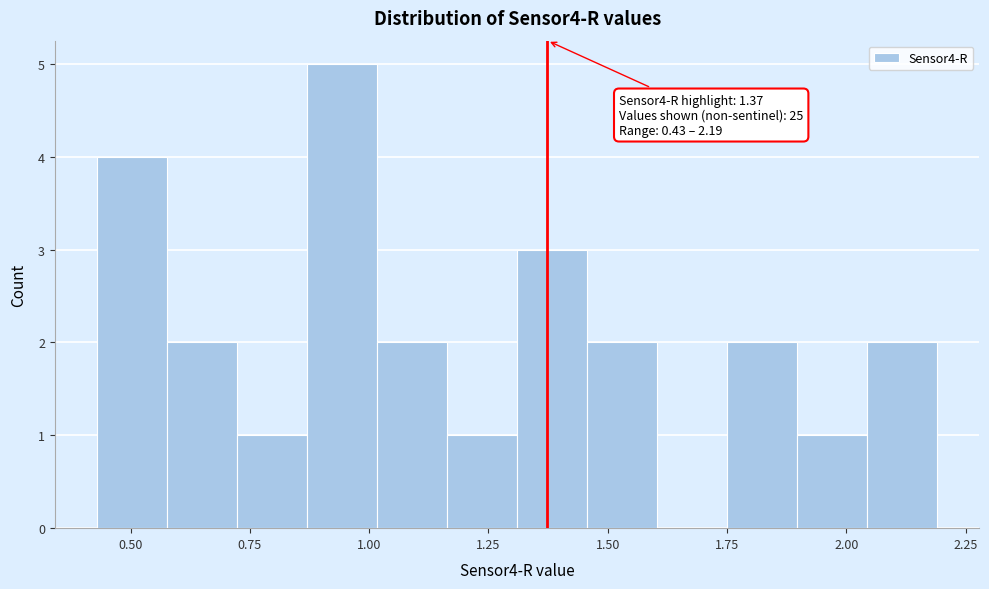

Read against the x-axis, roughly where is the centre of the tallest bar?

0.95